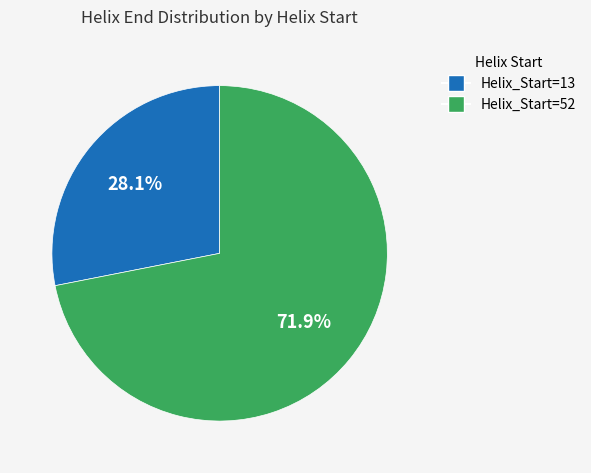

Does Helix_Start=52 account for over 50% of the chart?

Yes